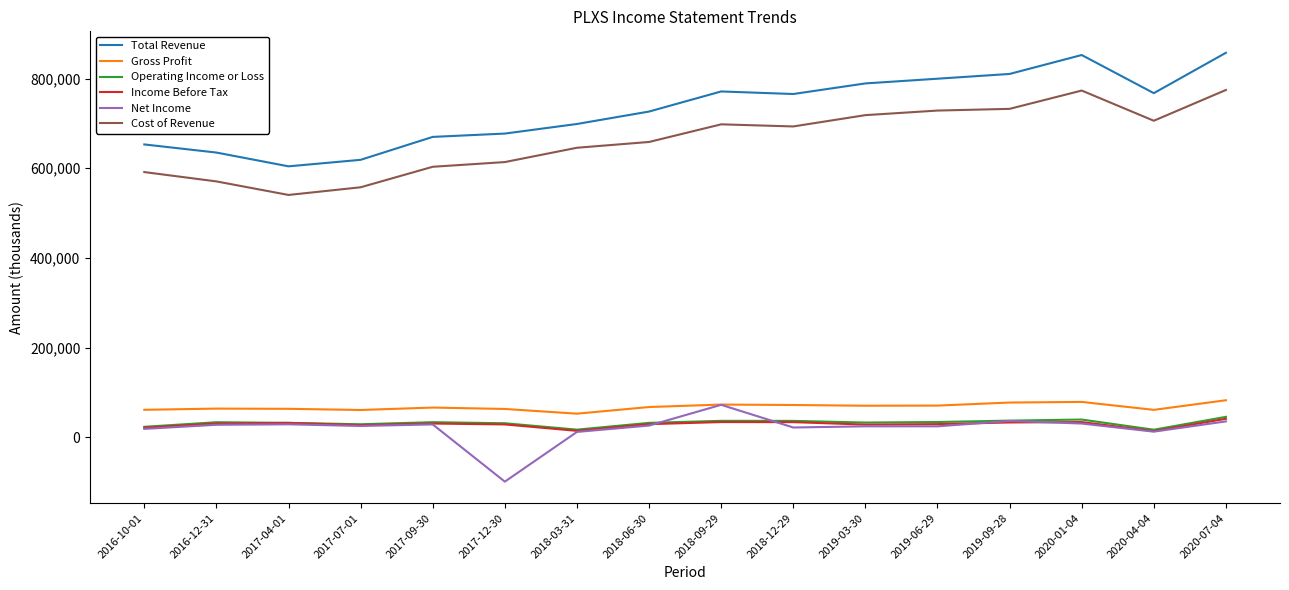

Which series has the largest total across all categories?

Total Revenue